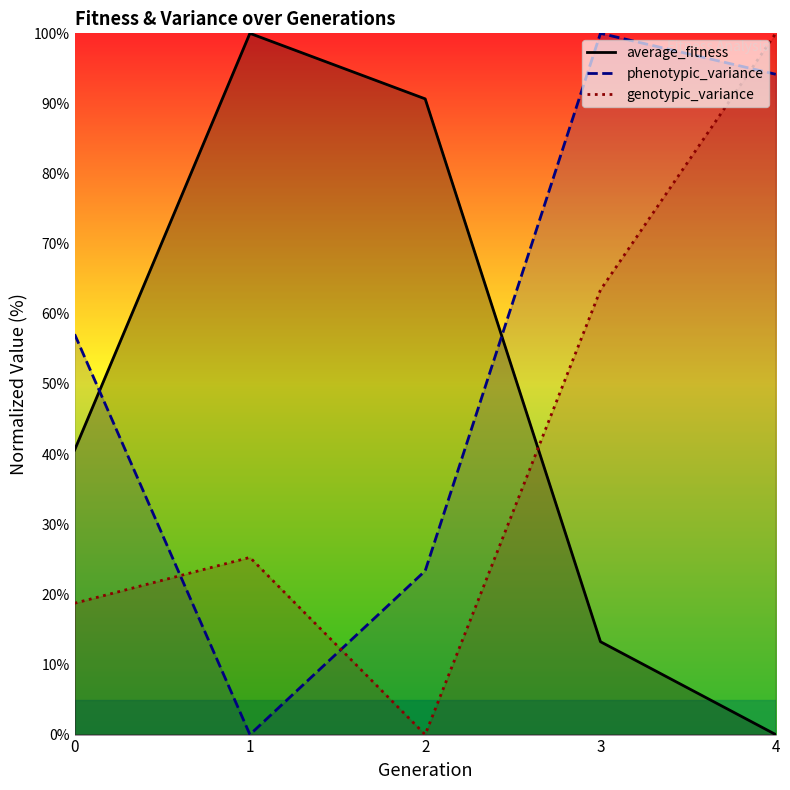

True or false: phenotypic_variance and genotypic_variance intersect in this chart.

True